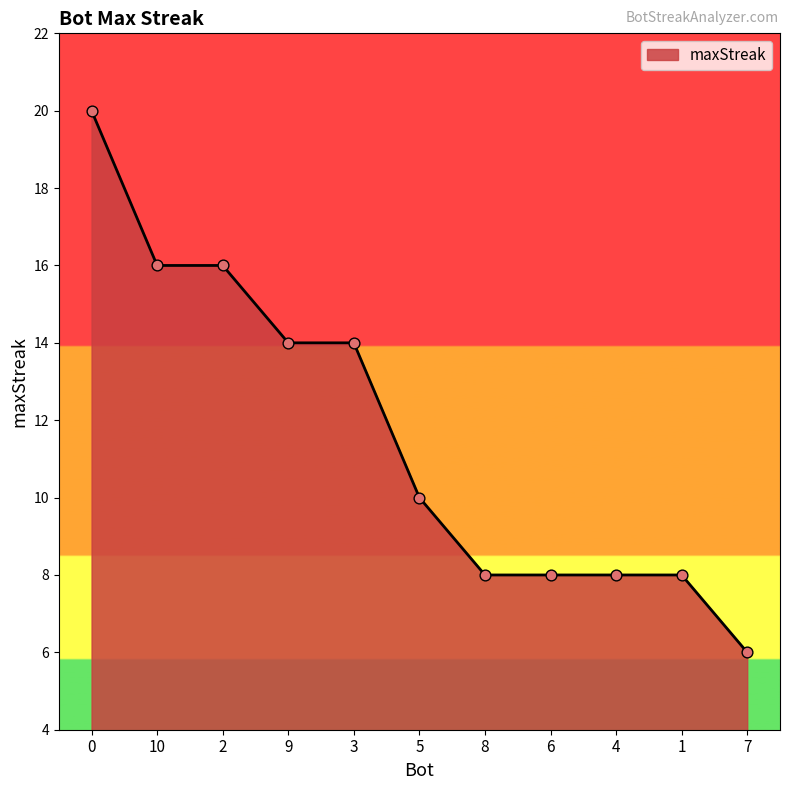

What is the change in value from 10 to 4?

-8